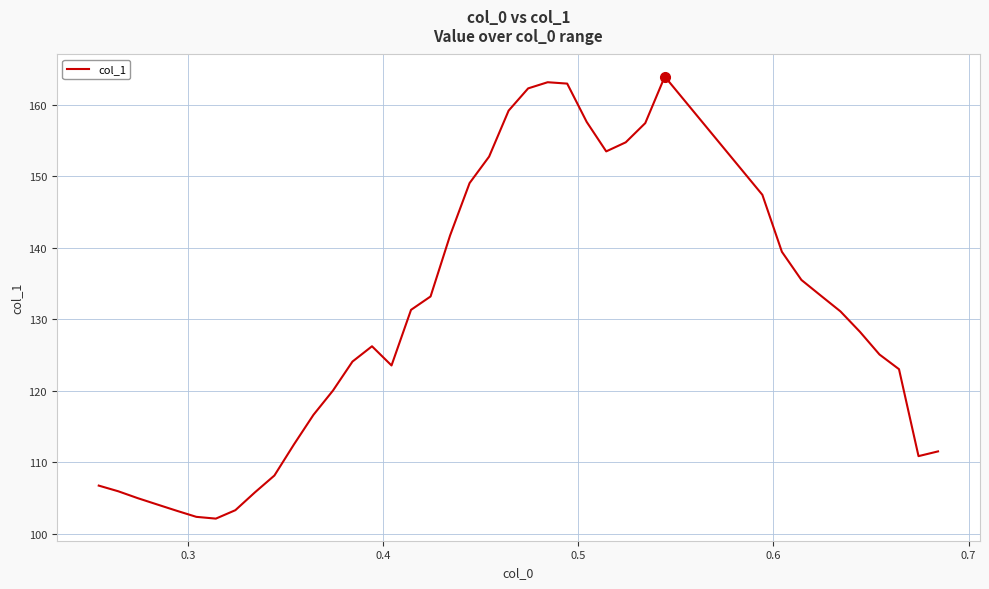

What is the greatest value displayed?

163.9